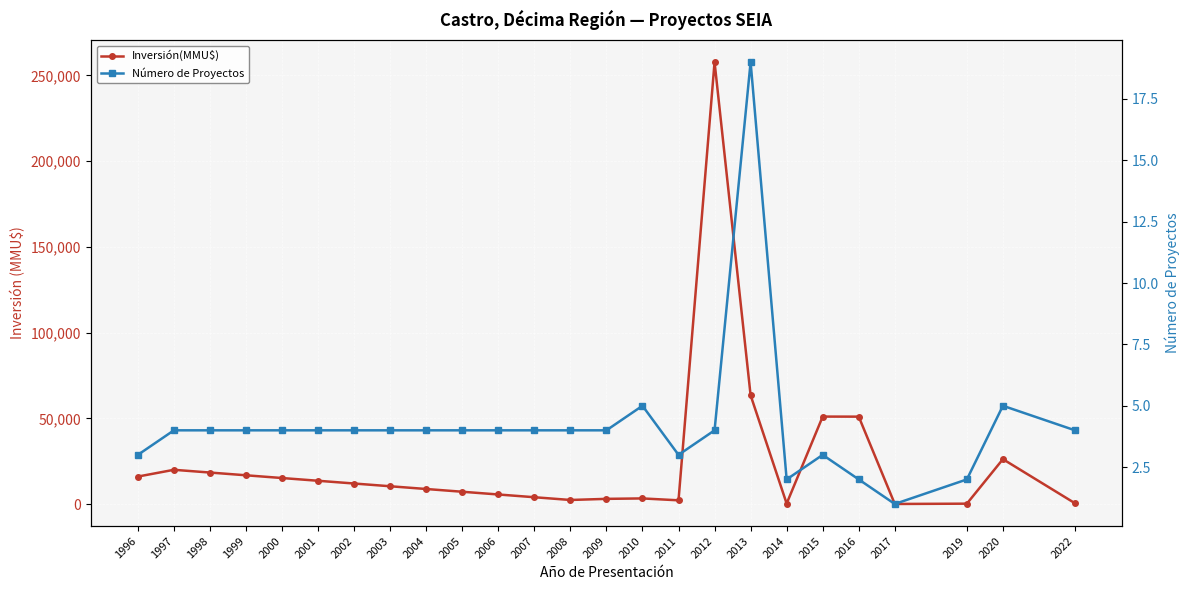

Which series has the largest range (max minus min)?

Inversión(MMU$)